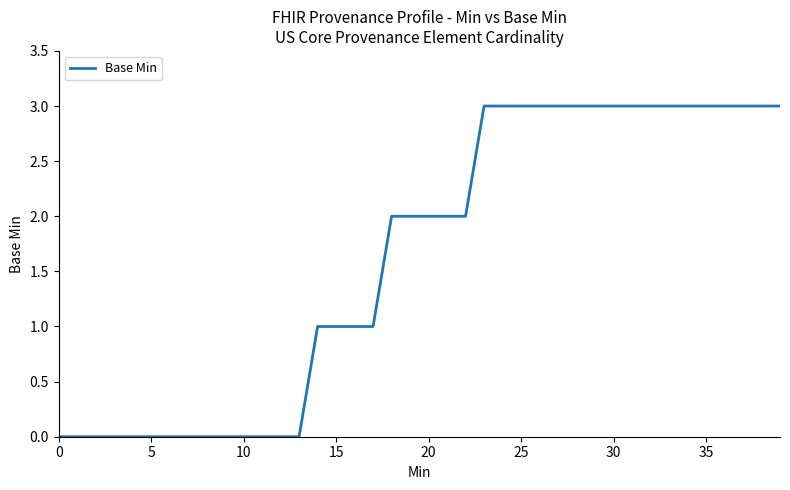

Count the number of categories in the chart.

40